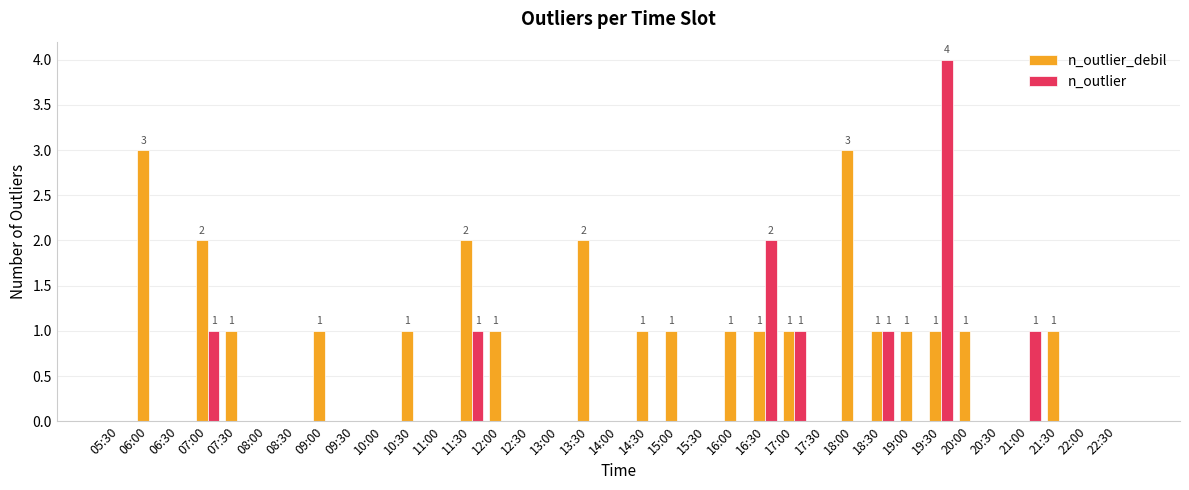

Between 16:00 and 17:00, which series saw the biggest shift?

n_outlier